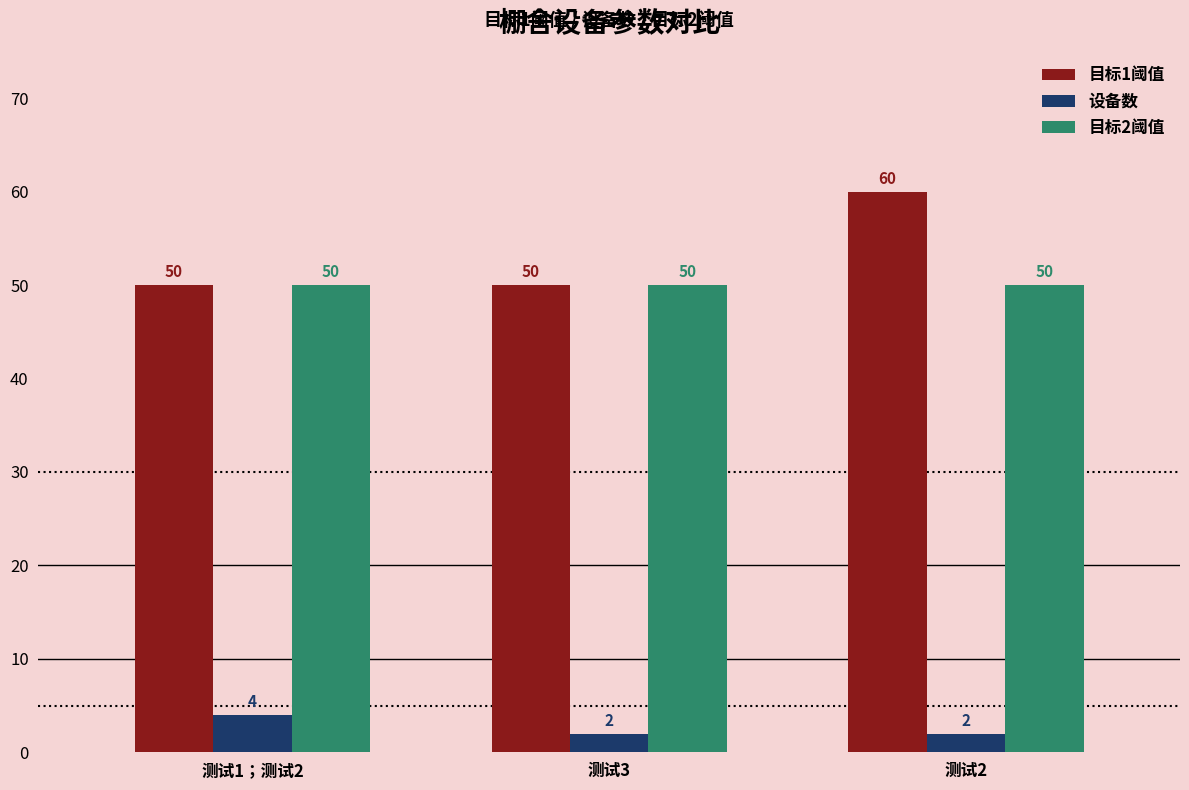

What is the sum of all 目标2阈值 values?

150